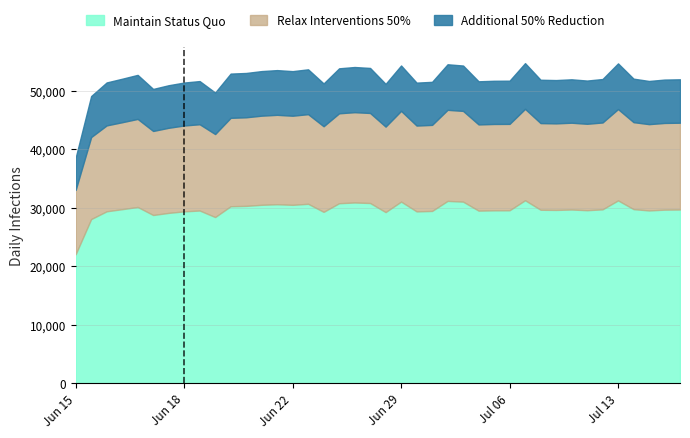

What is the sum of all Maintain Status Quo values?

1188419.7